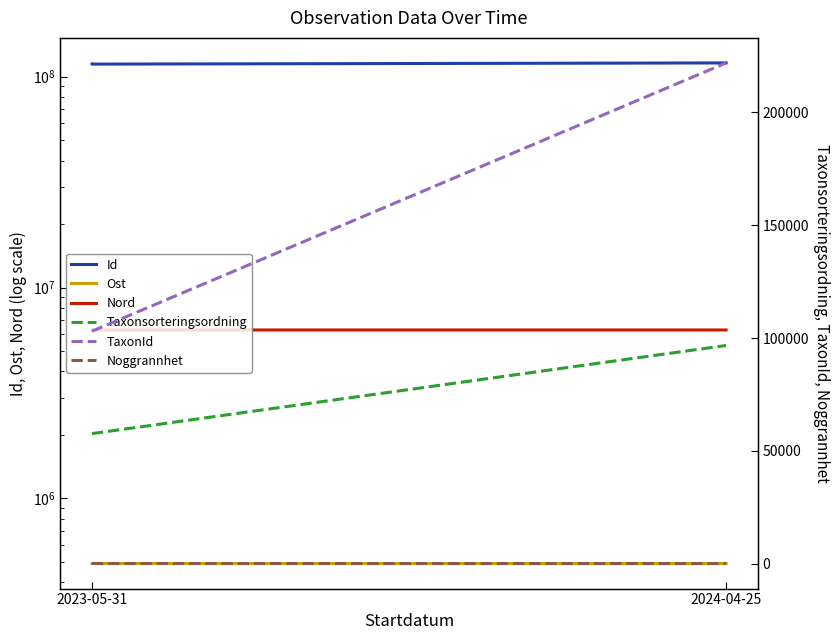

What are all the series names shown in the legend?

Id, Ost, Nord, Taxonsorteringsordning, TaxonId, Noggrannhet